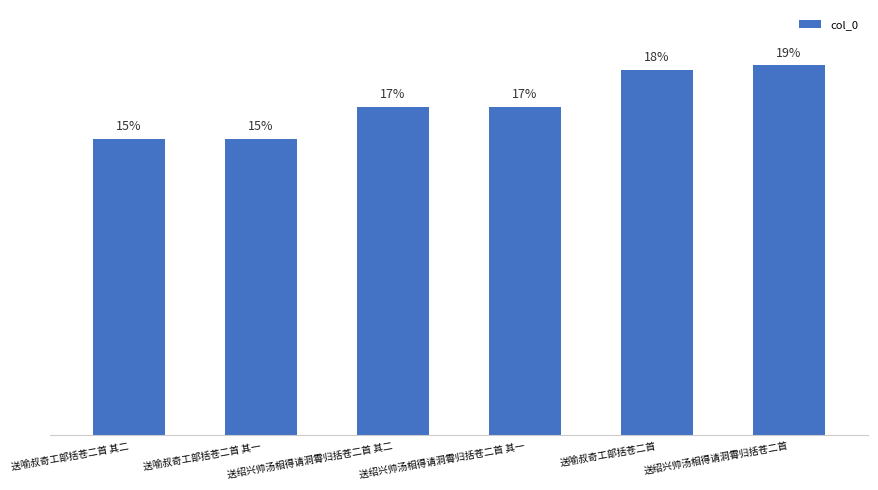

Does the chart contain any negative values?

No